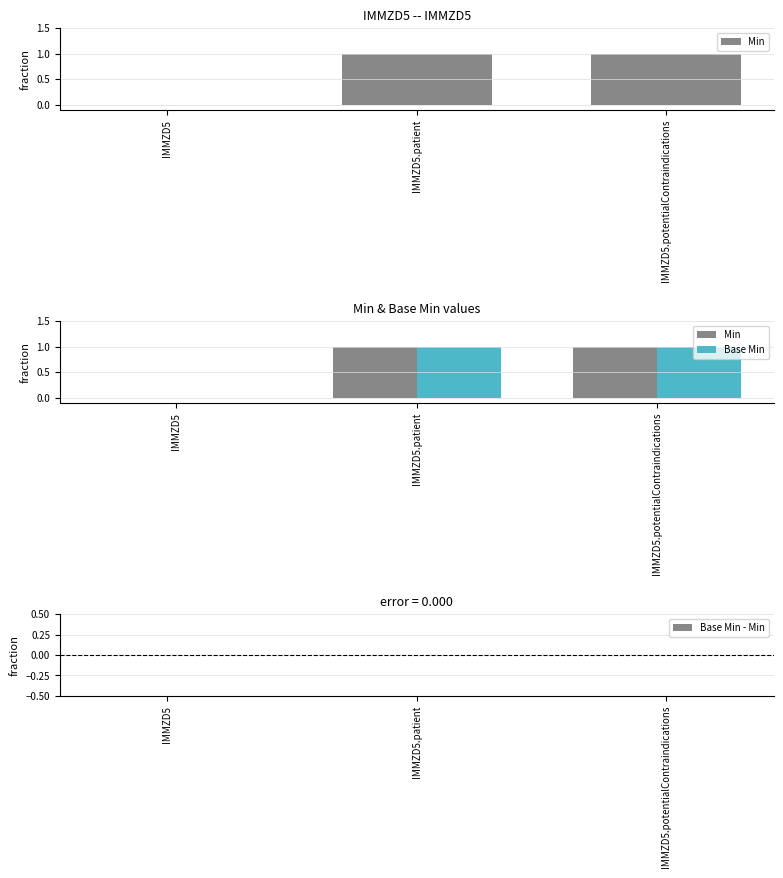

Reading left to right, transcribe all the data shown in this chart.

Min: 0	1	1
Base Min: 0	1	1
Base Min - Min: 0	0	0